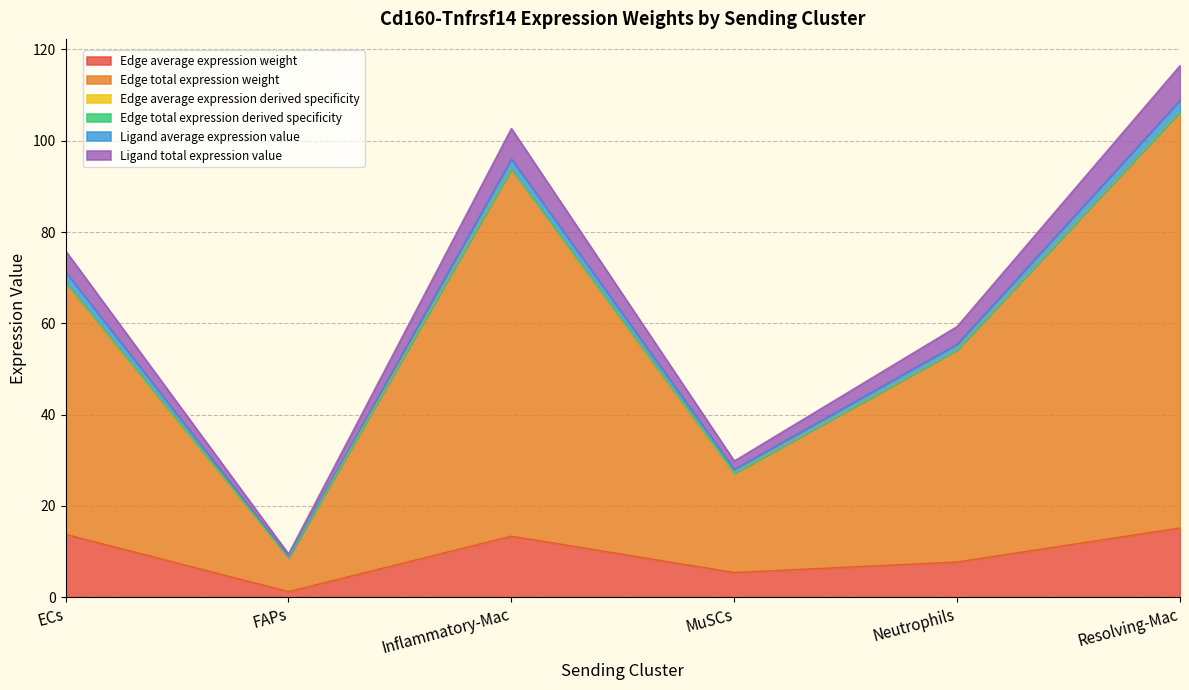

True or false: Ligand total expression value has more than 2 points higher than both neighbors.

False